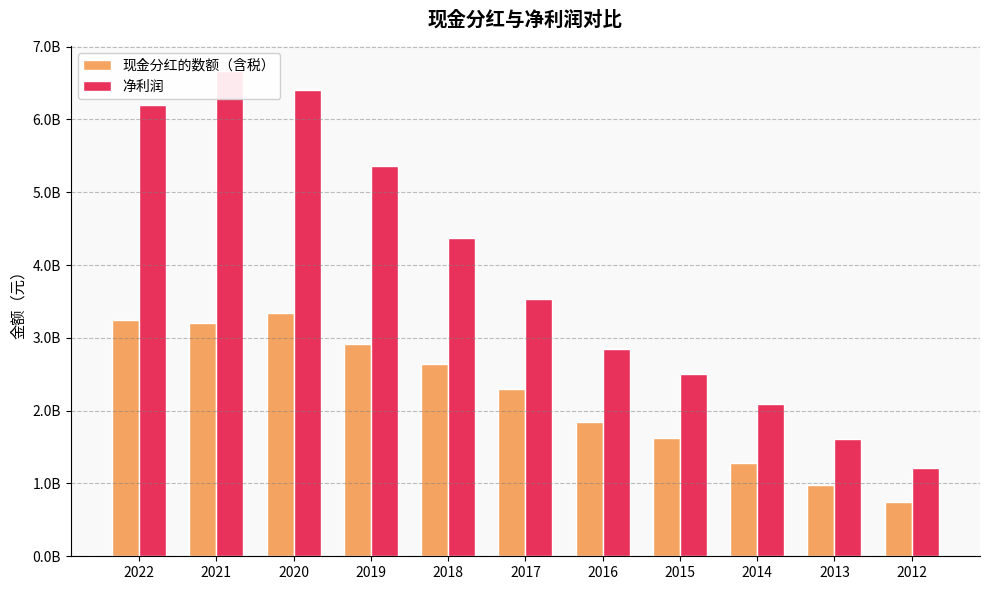

What is the highest value of the 净利润 series?

6670757811.7